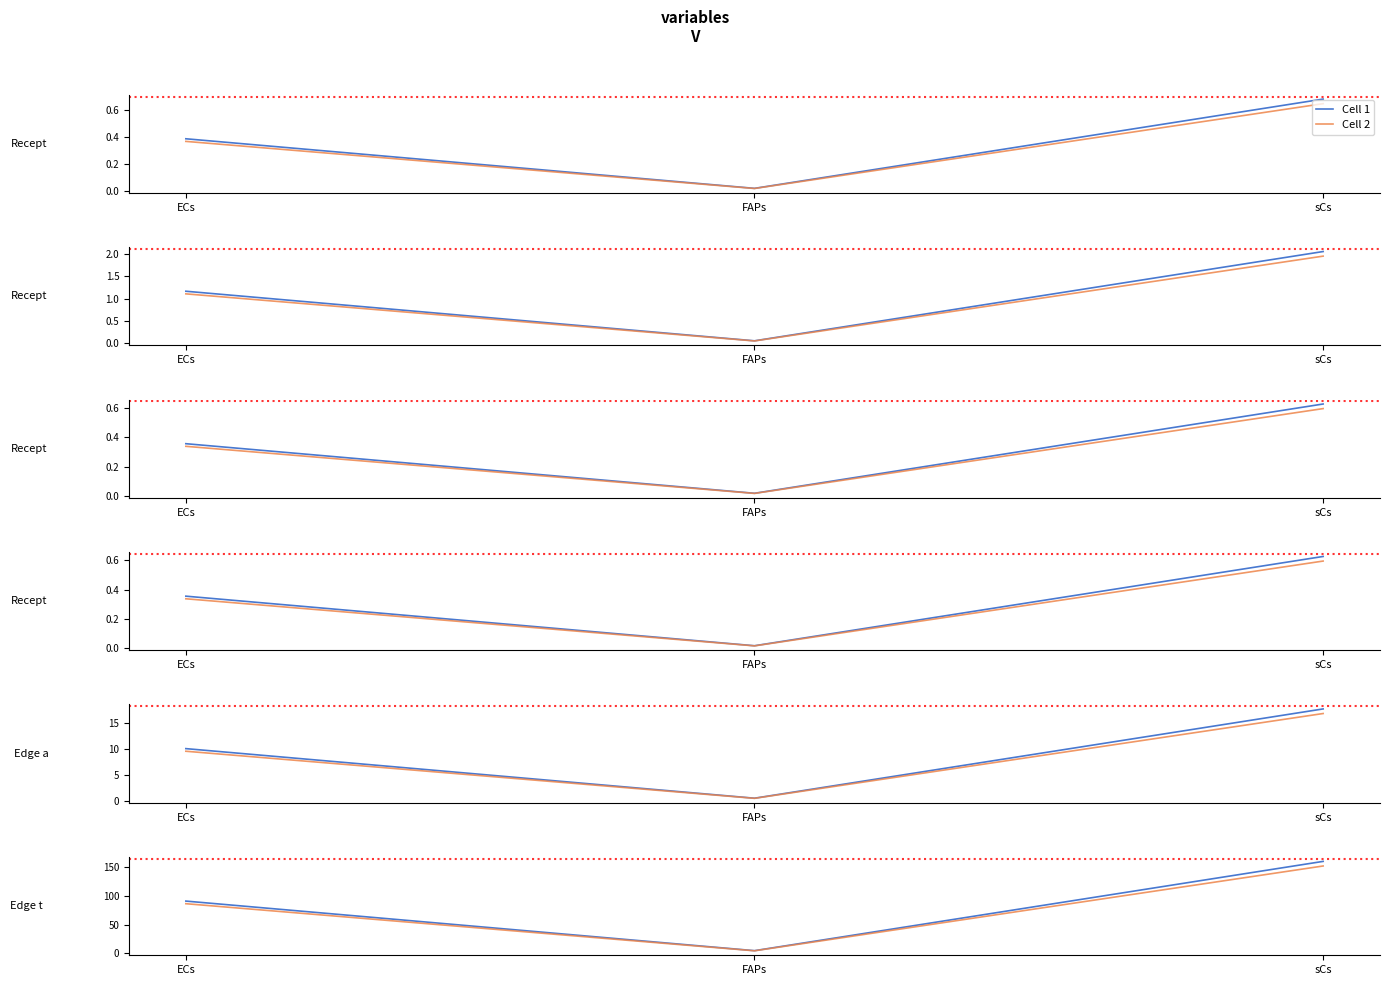

At which label does Cell 2 reach its peak?

sCs